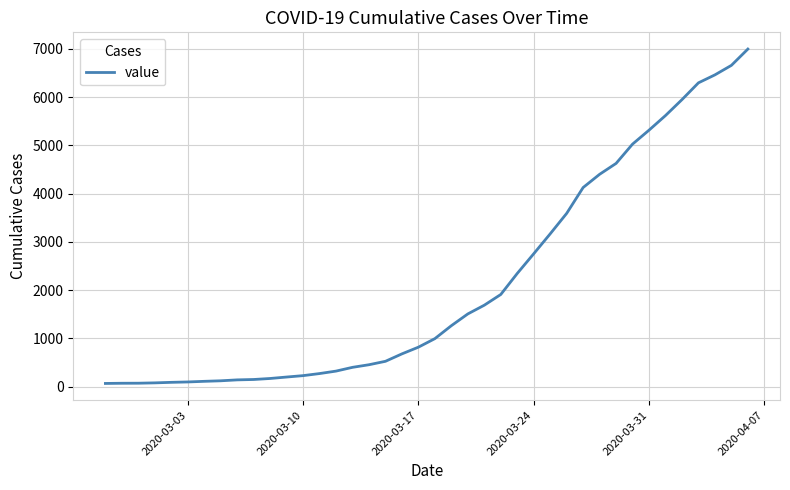

What is the difference between the maximum and minimum values?

6931